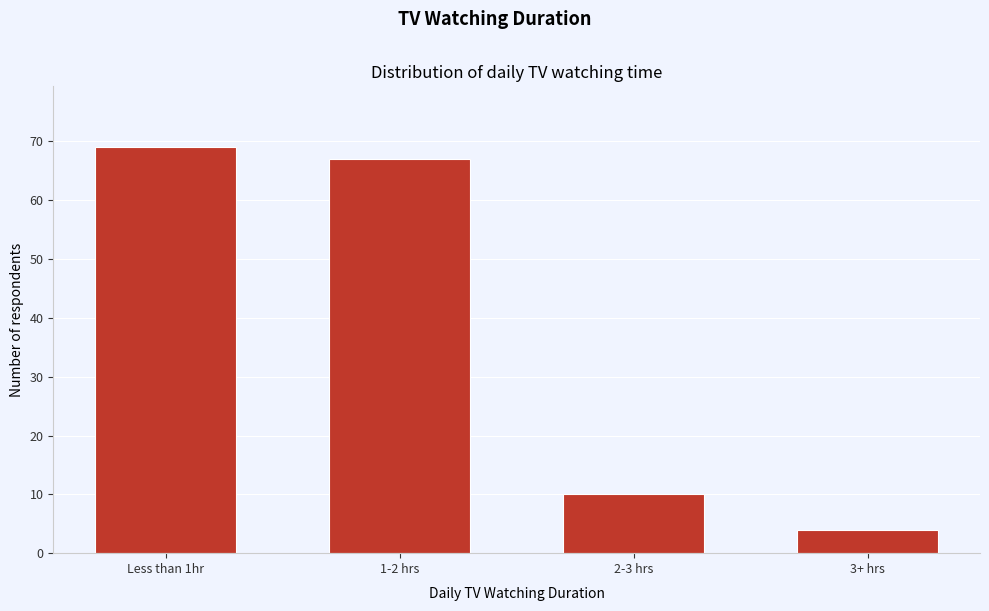

Reading left to right, what are all the values shown in this chart?

Less than 1hr=69	1-2 hrs=67	2-3 hrs=10	3+ hrs=4